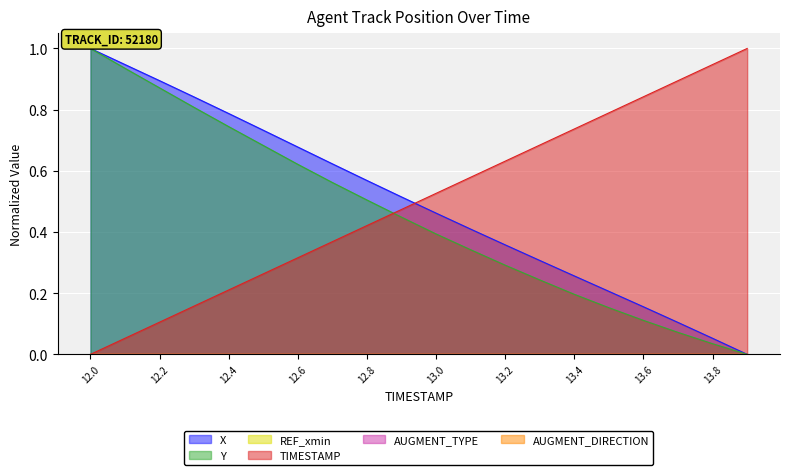

Which series ends up on top after the final intersection of X and TIMESTAMP?

TIMESTAMP